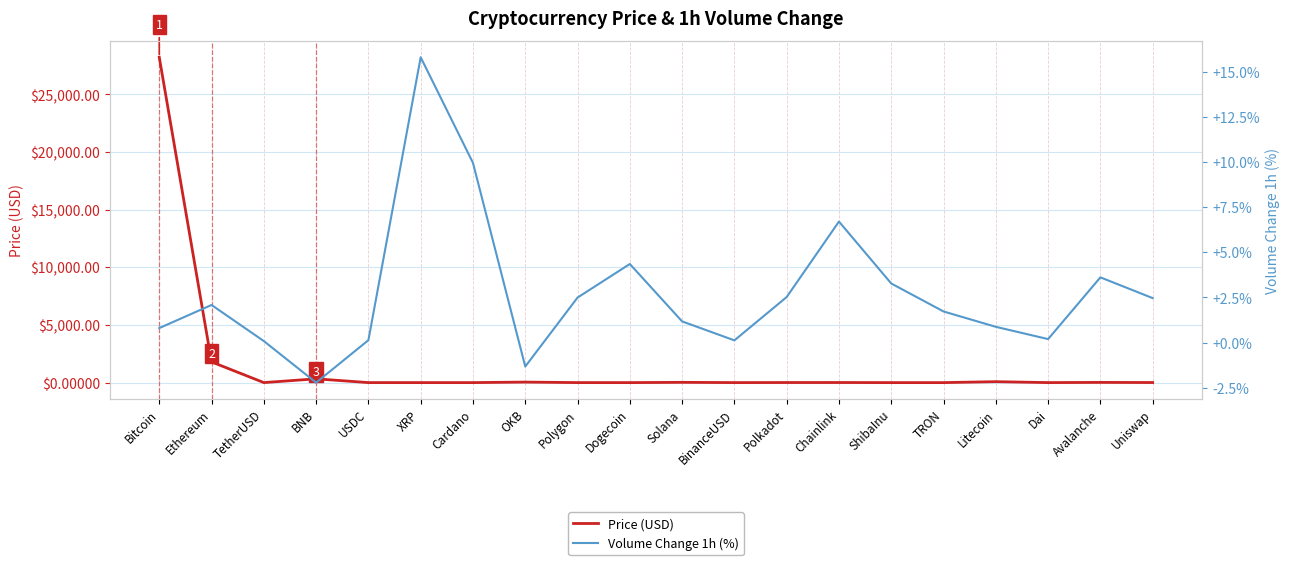

How many negative values does the Volume Change 1h (%) series have?

2